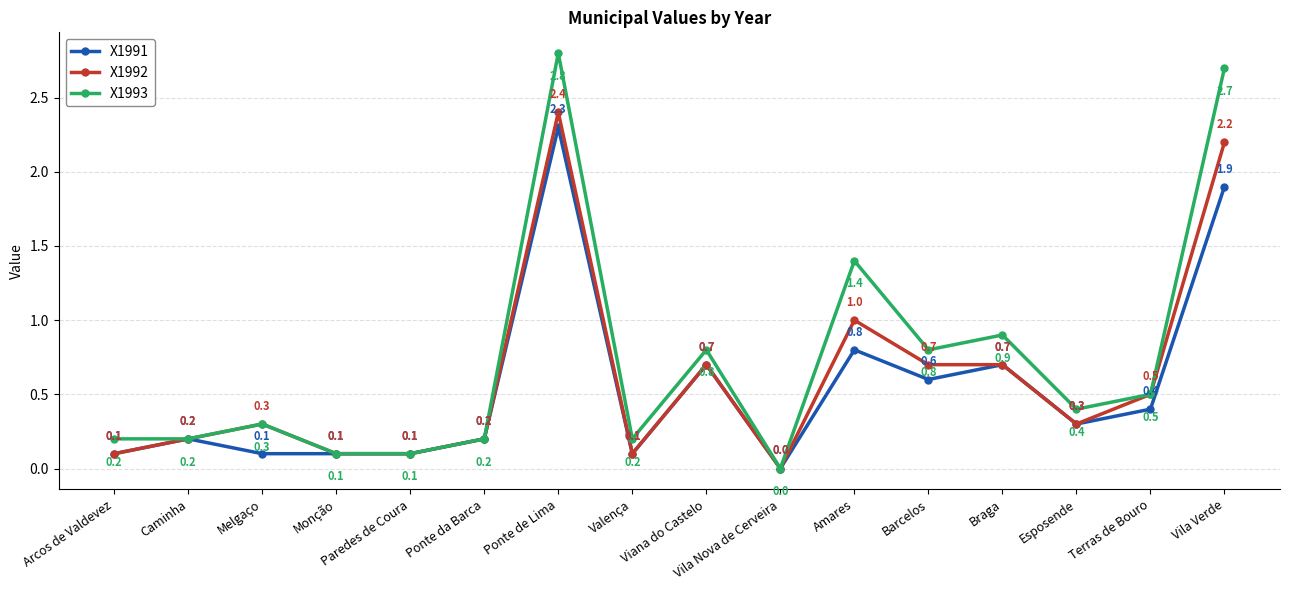

What is the label of the 9th point from the left?

Viana do Castelo